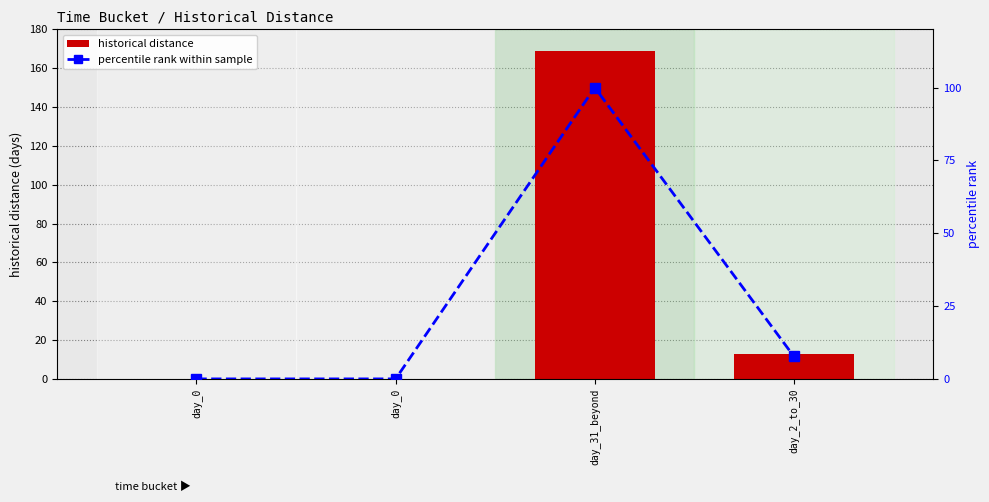

How many groups of bars are there?

4